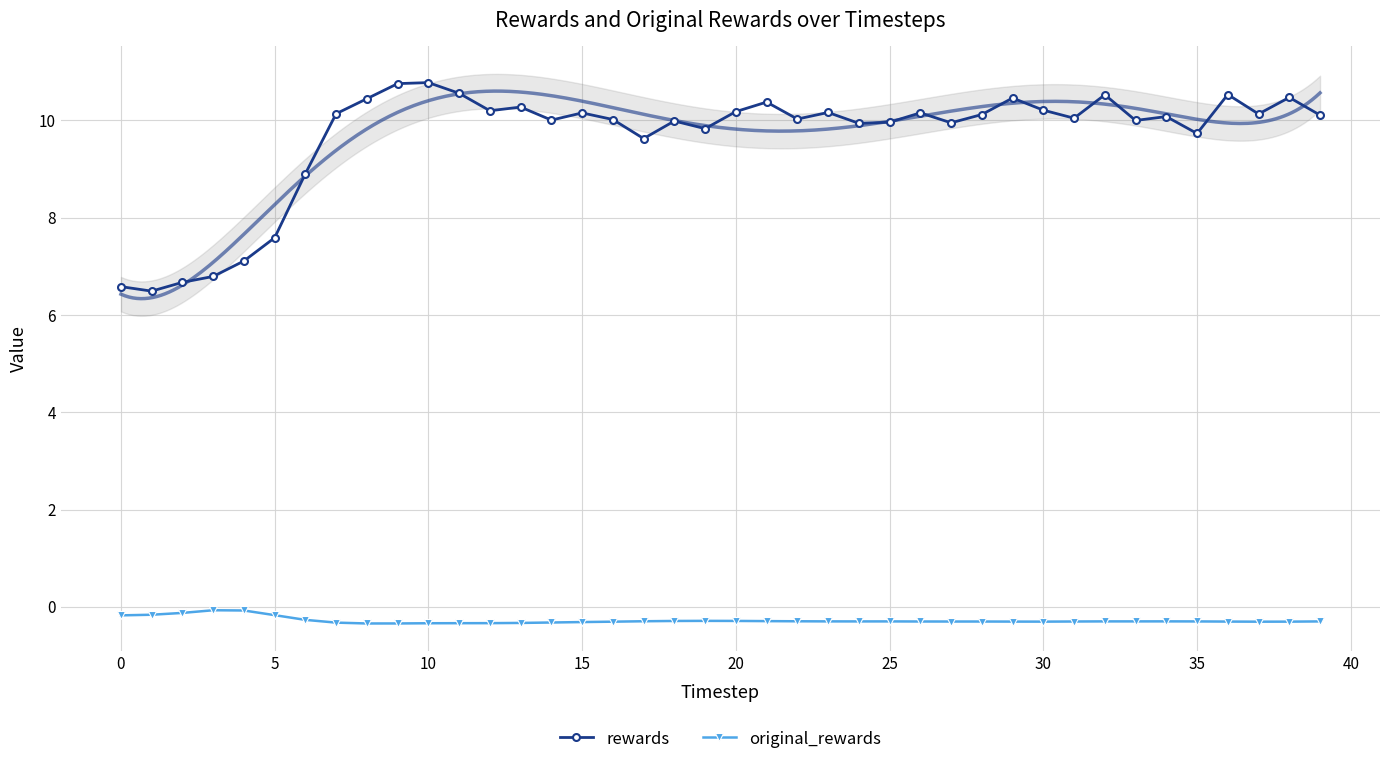

How many distinct data groups are displayed?

2